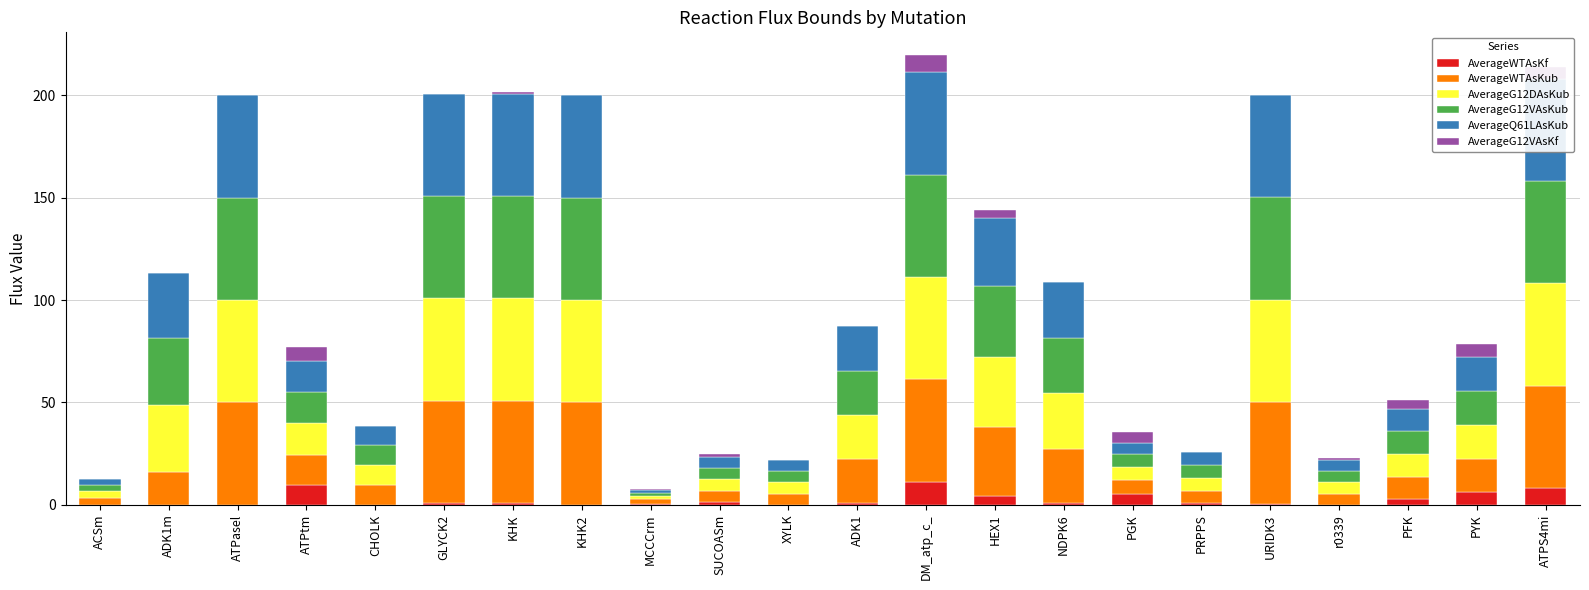

What is the greatest value displayed?

50.0